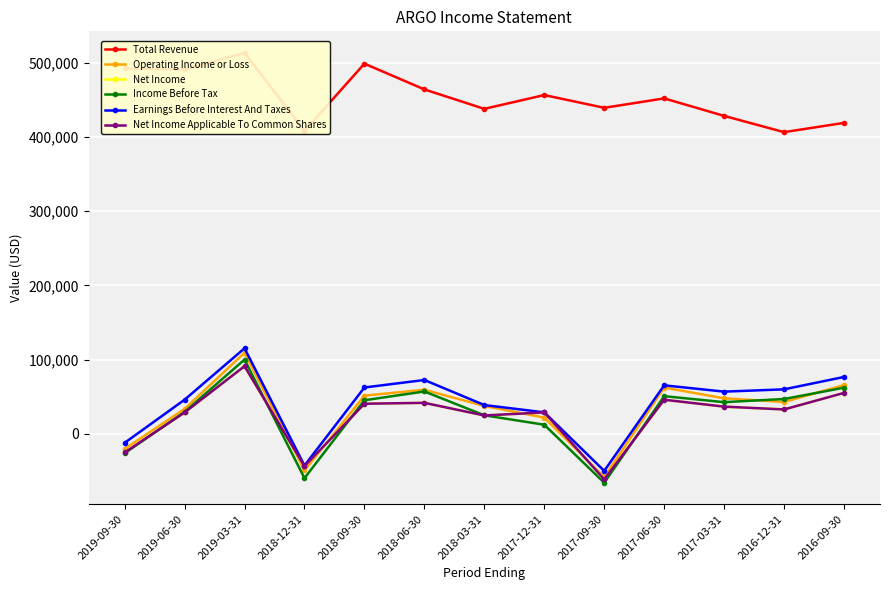

How many negative values does the Net Income Applicable To Common Shares series have?

3